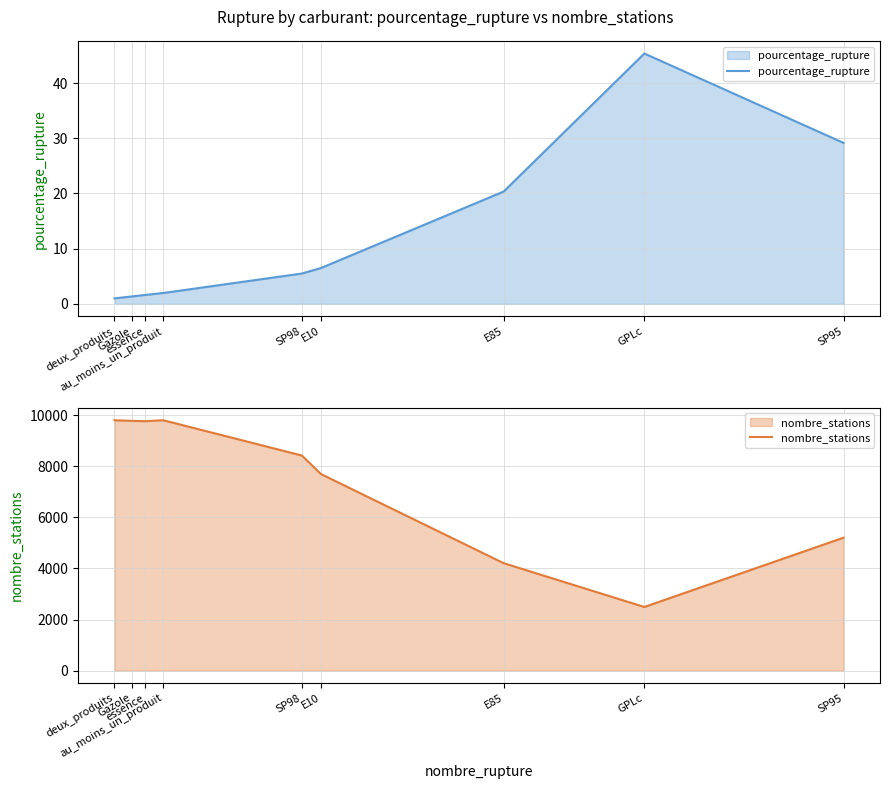

What is the difference between the highest and lowest values at SP98?

8417.5